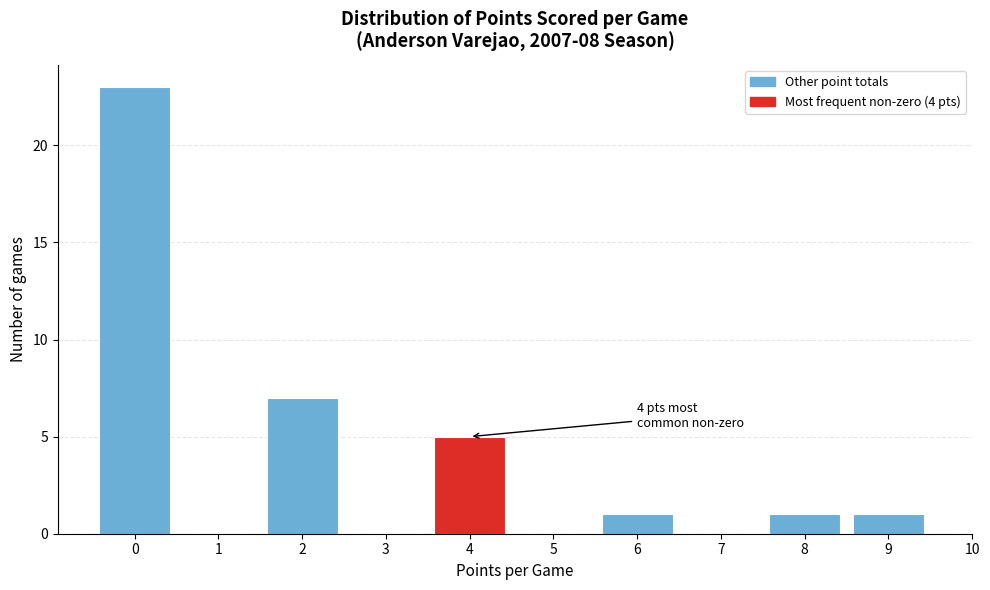

Over which range of the x-axis is the bar tallest?

-0.5 to 0.5